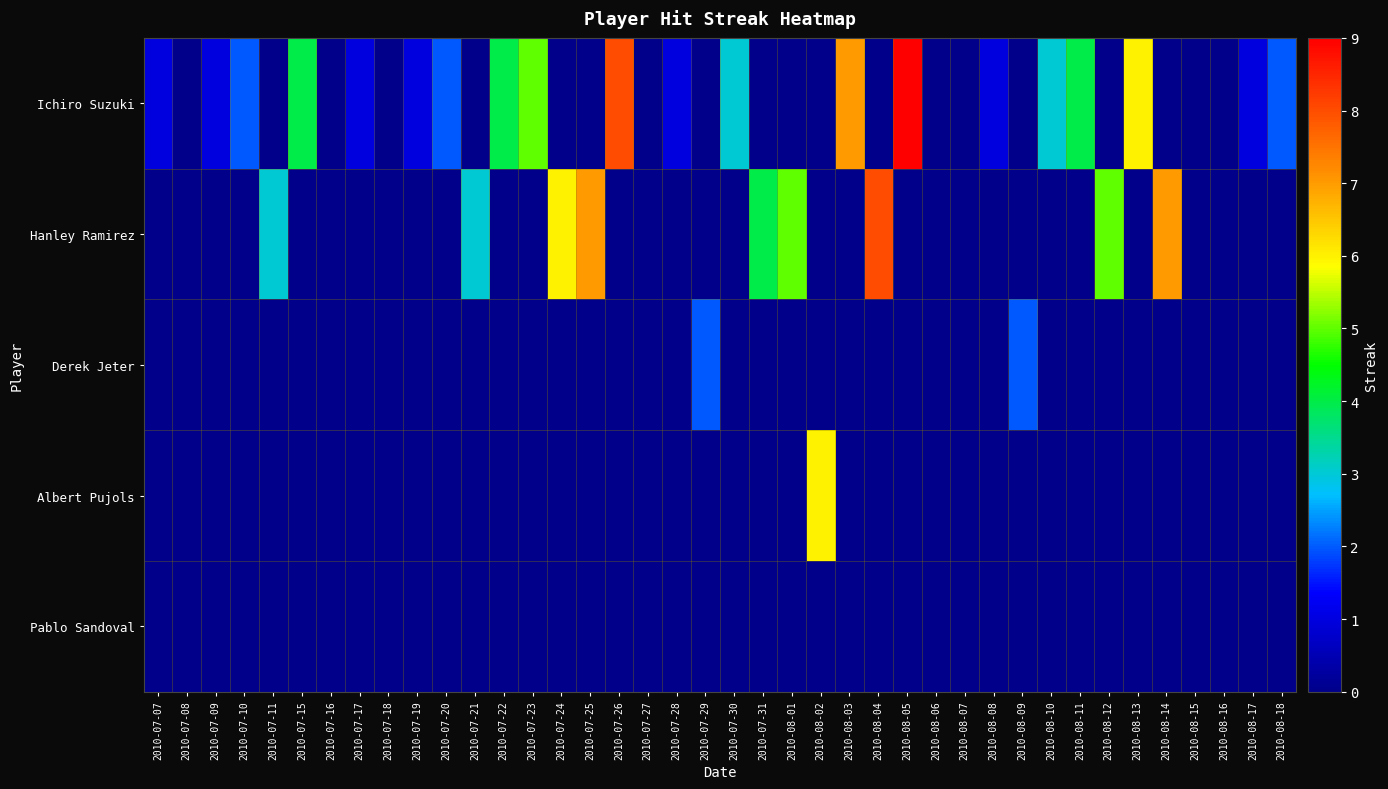

Which series has the largest total across all categories?

Ichiro Suzuki